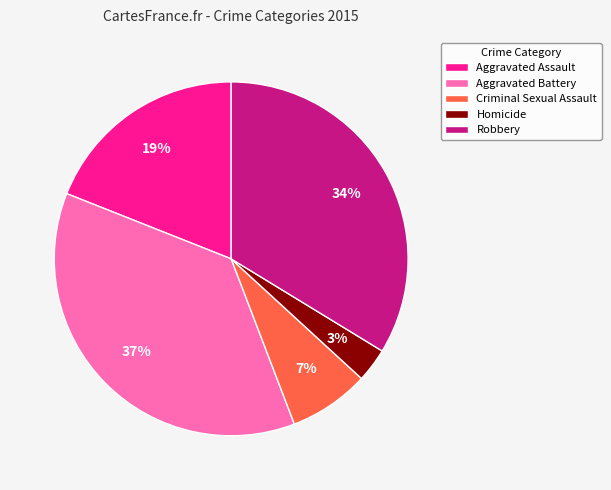

Is it true that Robbery is 34% of the pie?

True